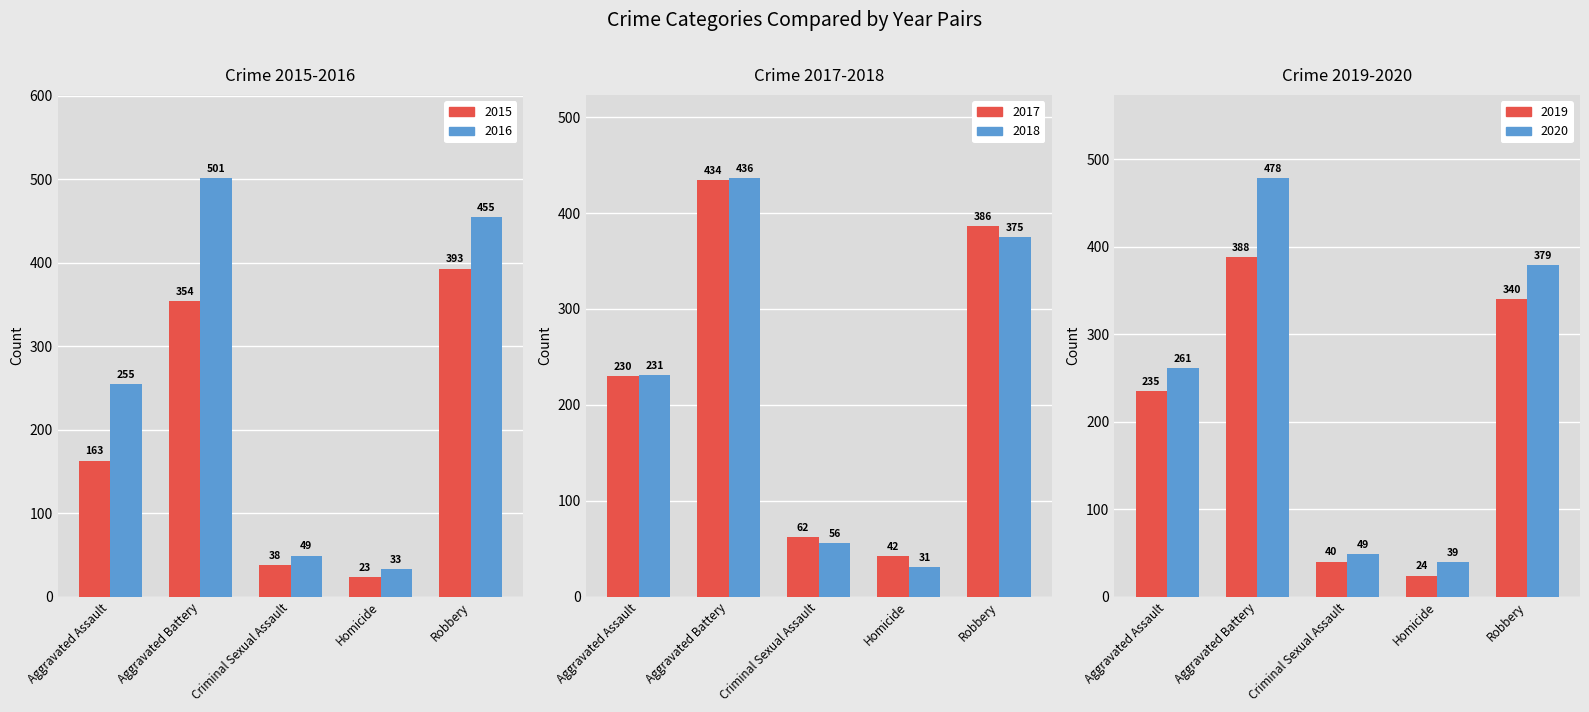

What position from the right is Homicide?

2